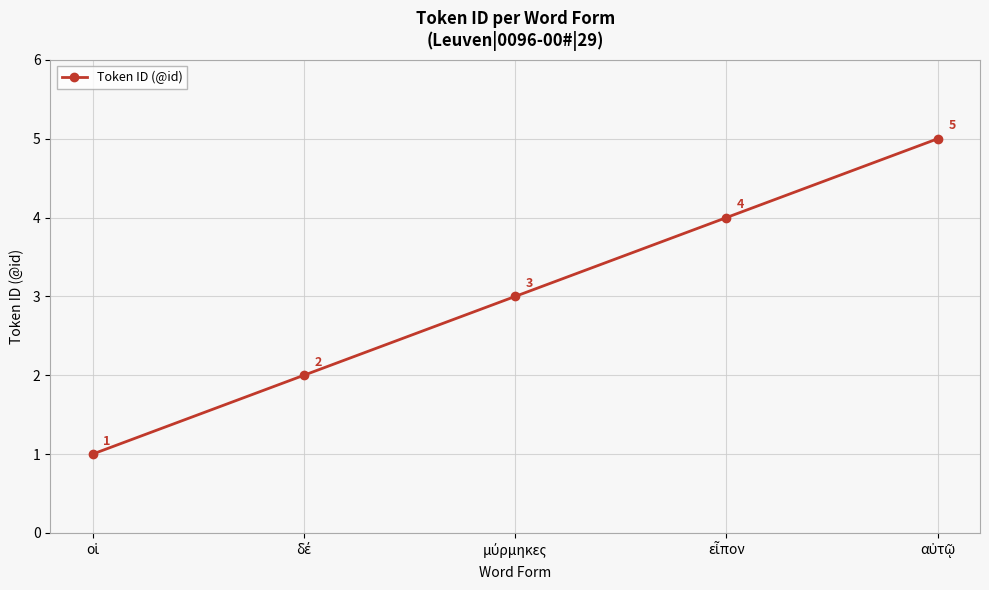

What is the value of the 3rd point from the left?

3